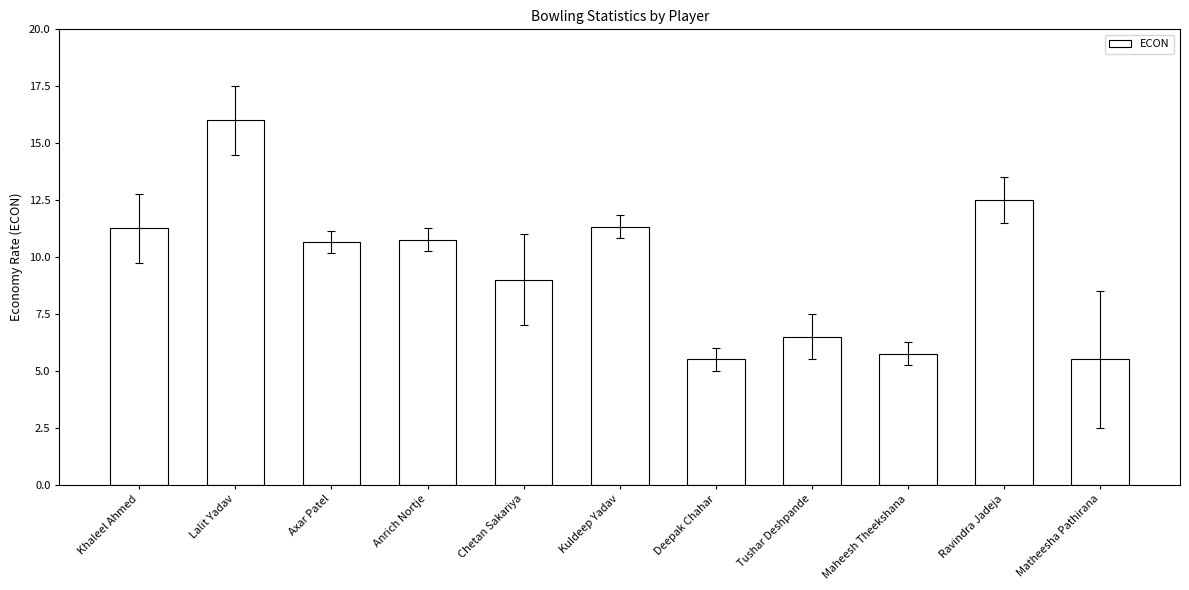

How many values are below 10?

5